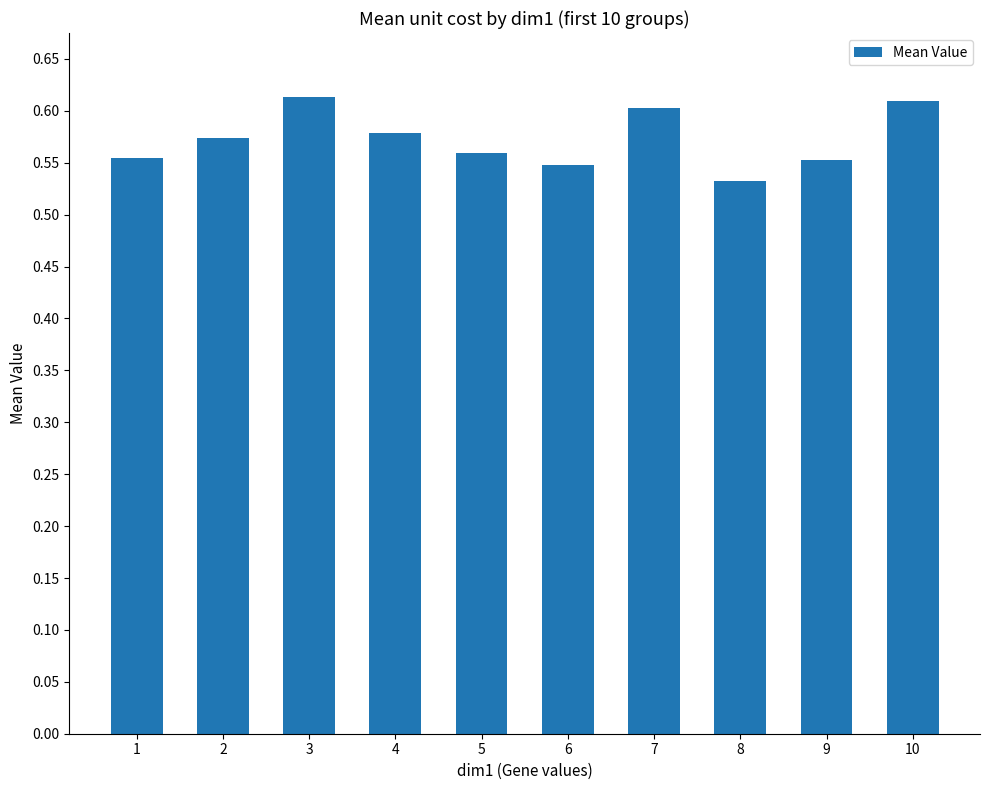

Does the chart contain stacked bars?

No